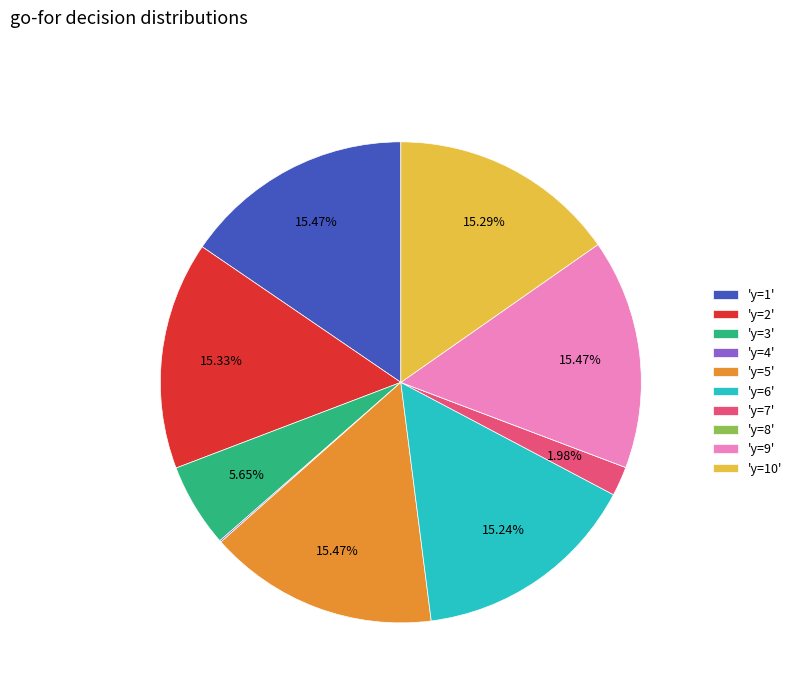

Is there any slice that represents more than half of the pie?

No